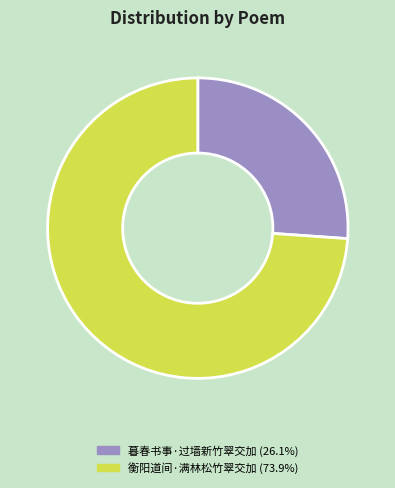

True or false: 衡阳道间·满林松竹翠交加 accounts for 64% of the total.

False